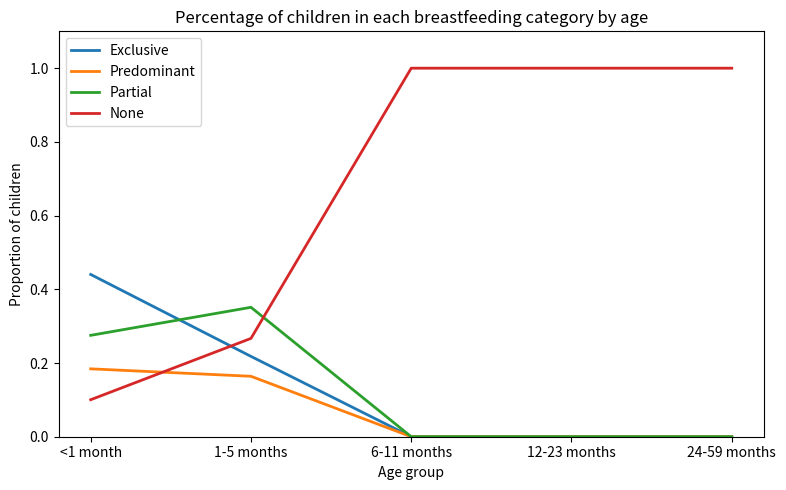

How many lines are shown in the chart?

4